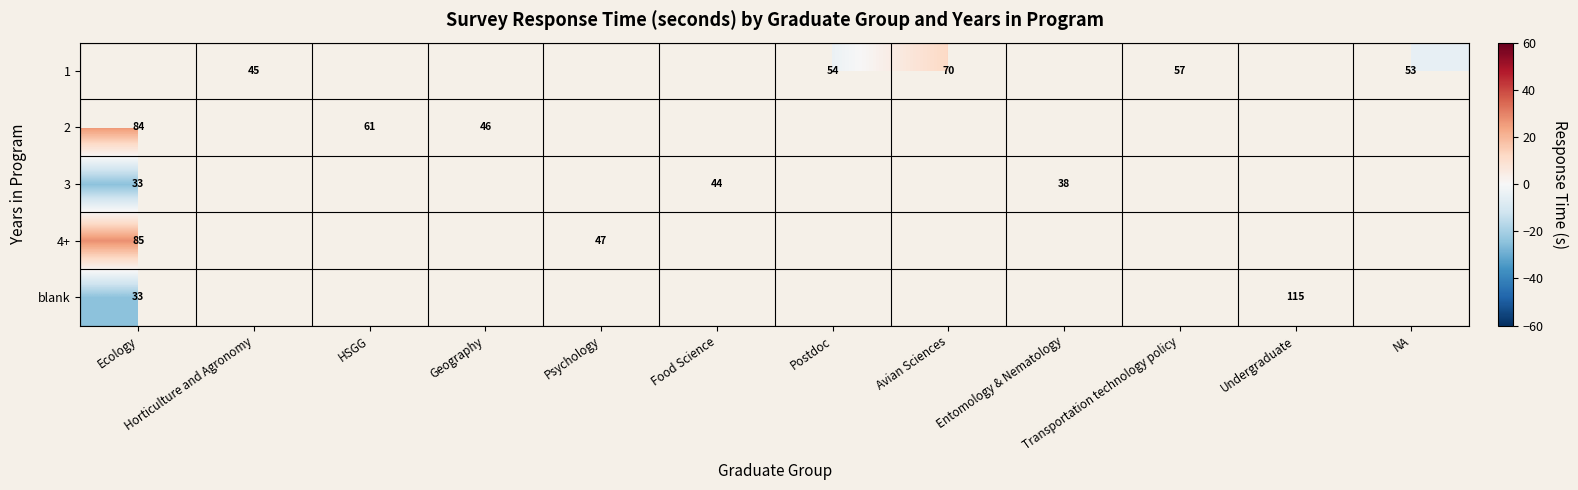

Which series has the largest range (max minus min)?

blank